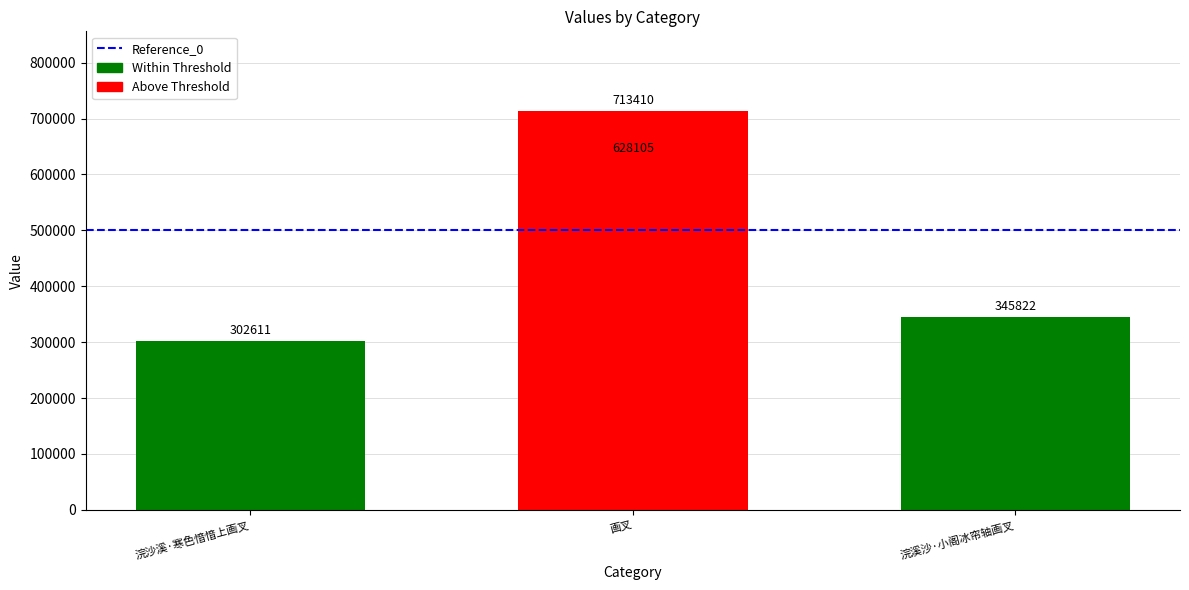

What is the label of the 1st bar from the left?

浣沙溪·寒色愔愔上画叉